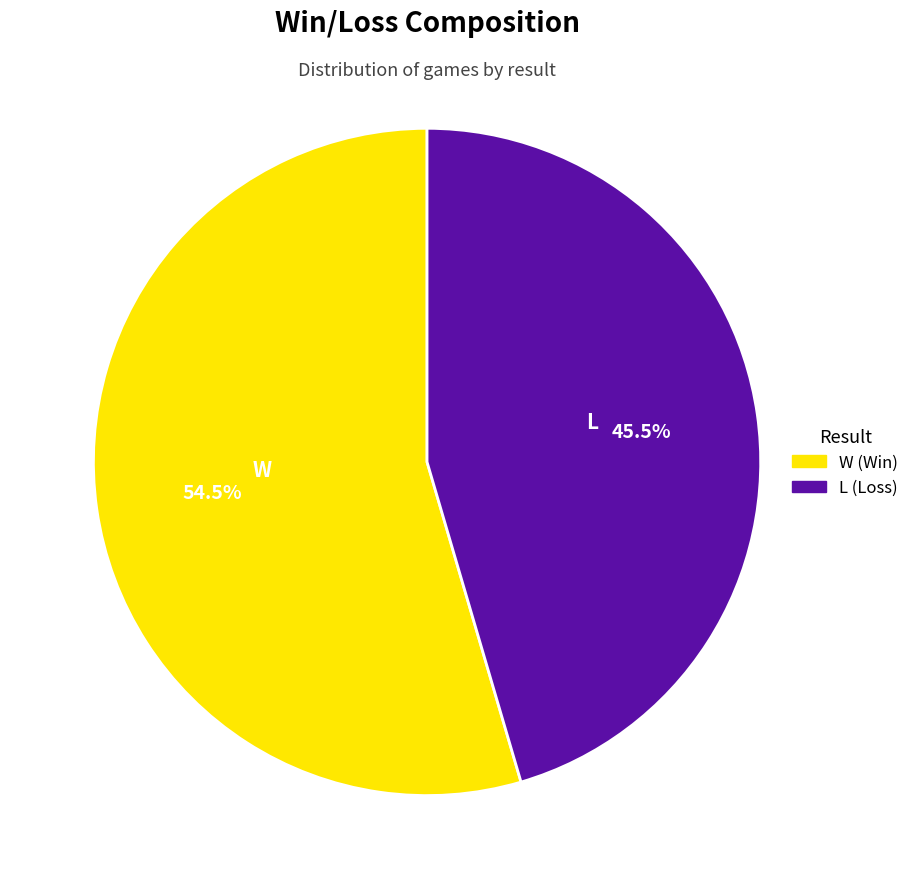

To the nearest percent, what is the average slice percentage?

50%